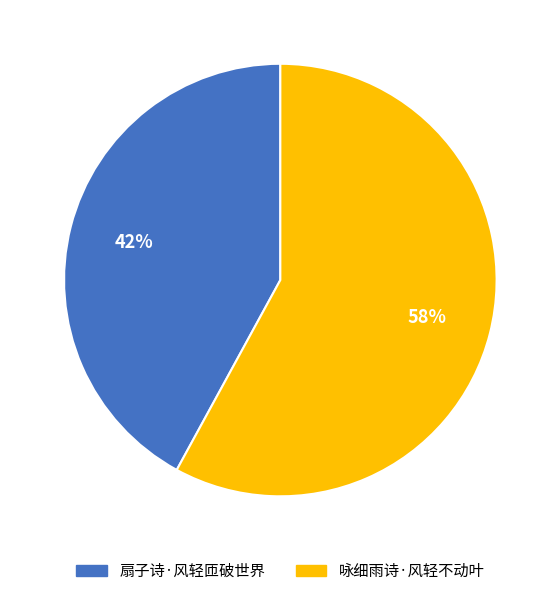

To the nearest percent, what is the combined percentage of 咏细雨诗·风轻不动叶 and 扇子诗·风轻匝破世界?

100%